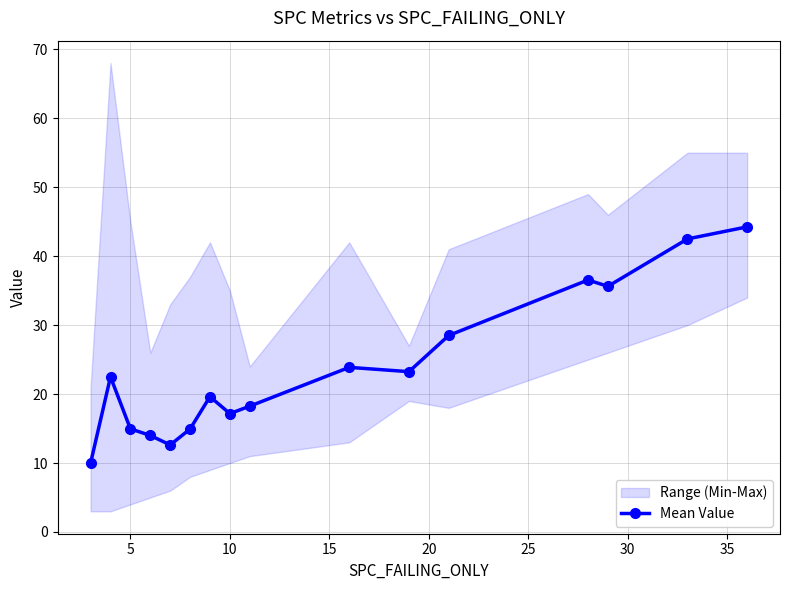

What is the minimum value shown in the chart?

10.0